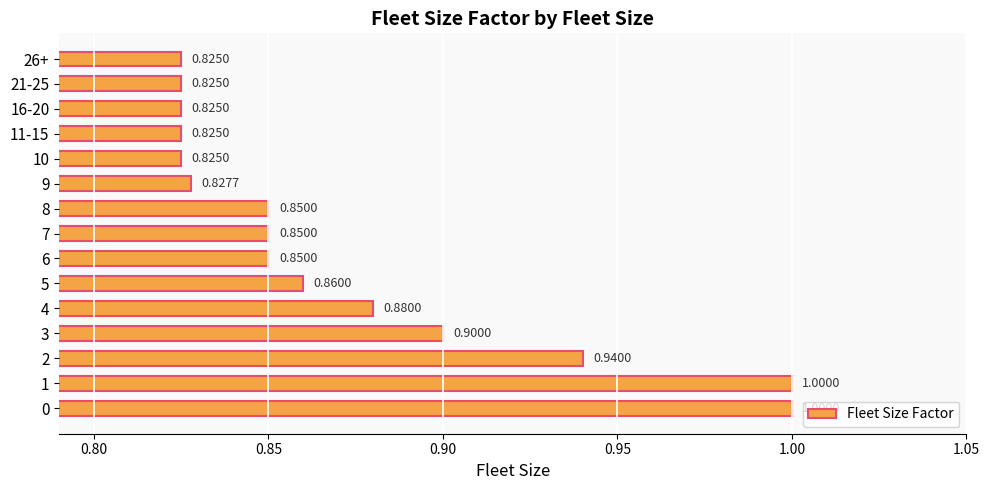

How many distinct data groups are displayed?

1